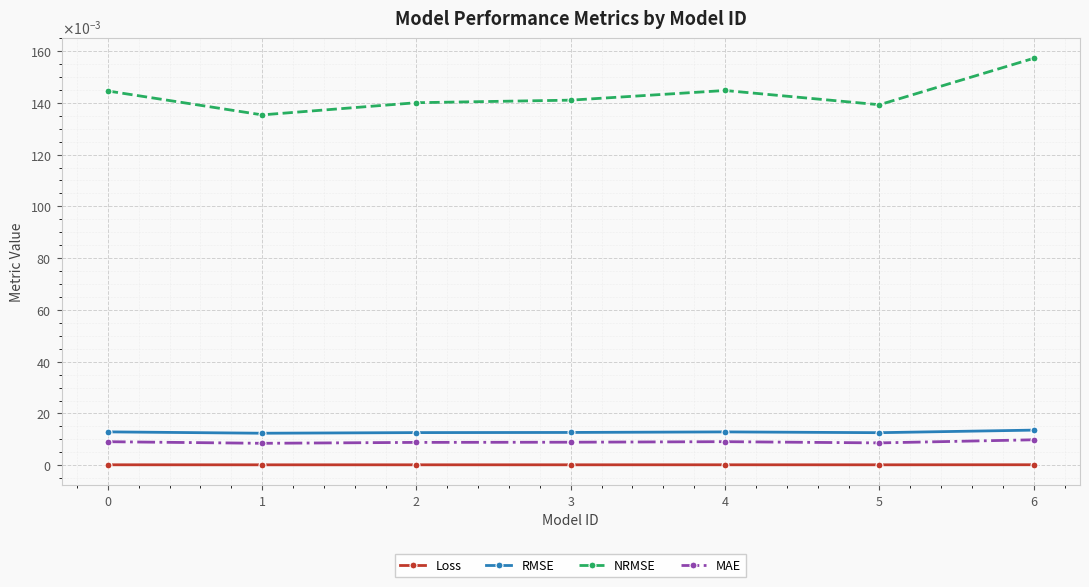

Rank the categories by NRMSE value from highest to lowest.

6, 4, 0, 3, 2, 5, 1